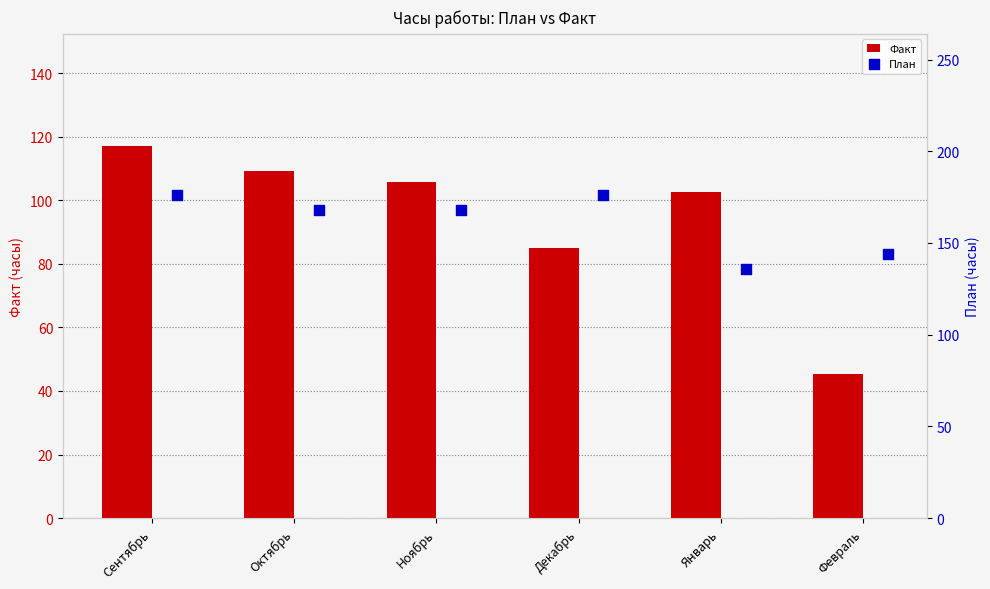

At how many categories does at least one series exceed 108?

6